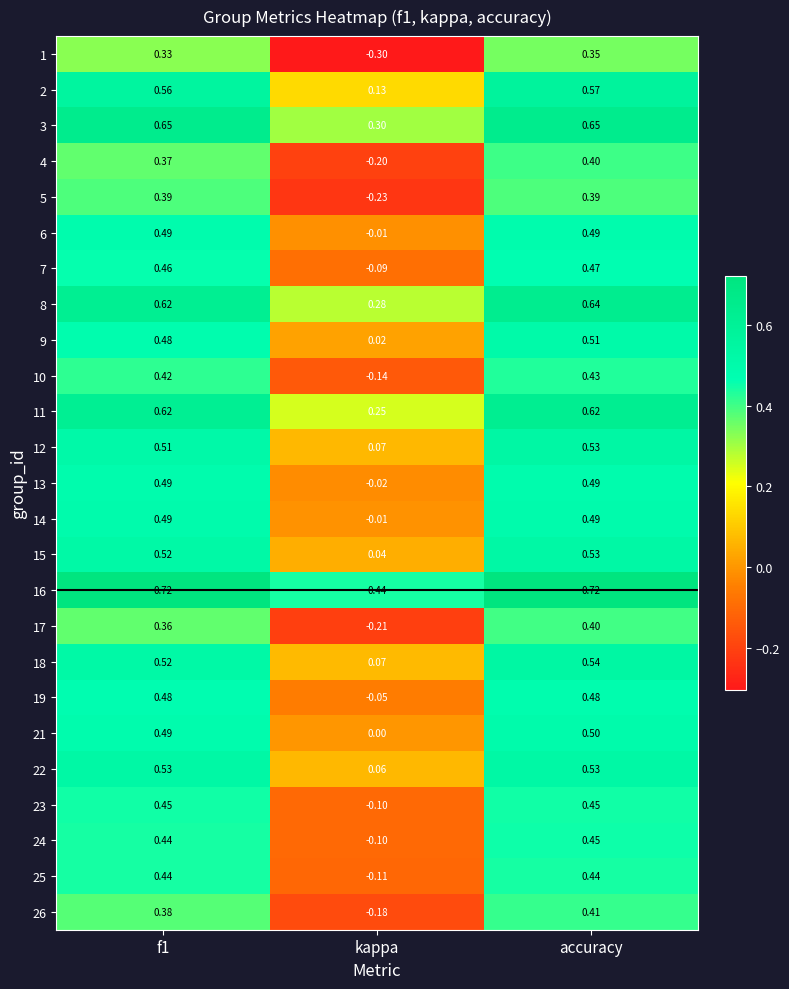

Which series has the largest range (max minus min)?

1